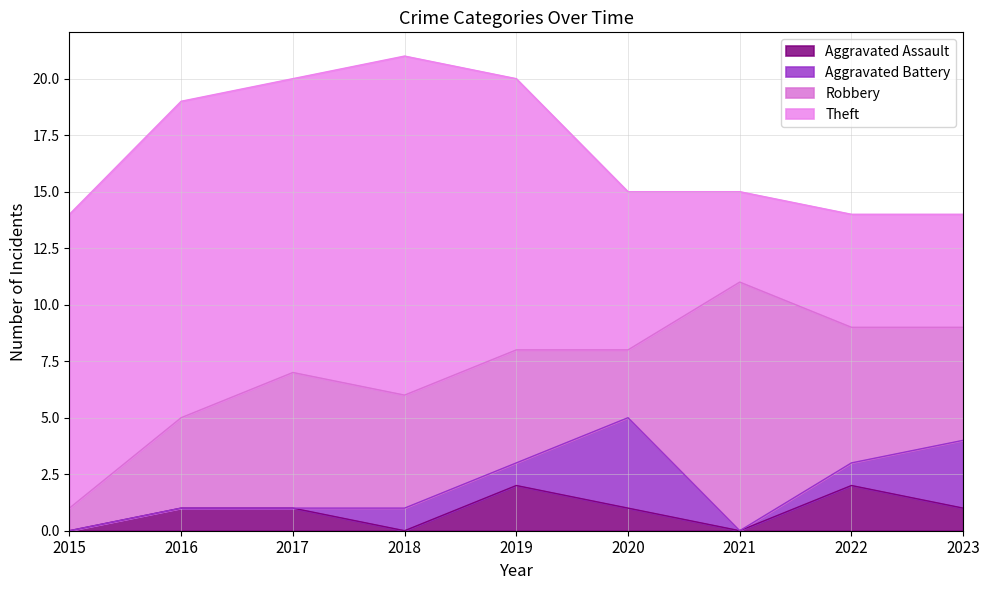

Which has a higher value, 2016 or 2021?

2016